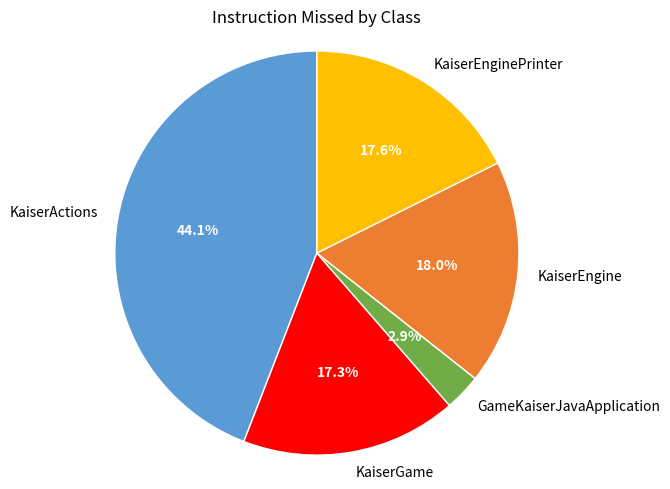

The KaiserEngine slice represents 18% of the pie. True or false?

True